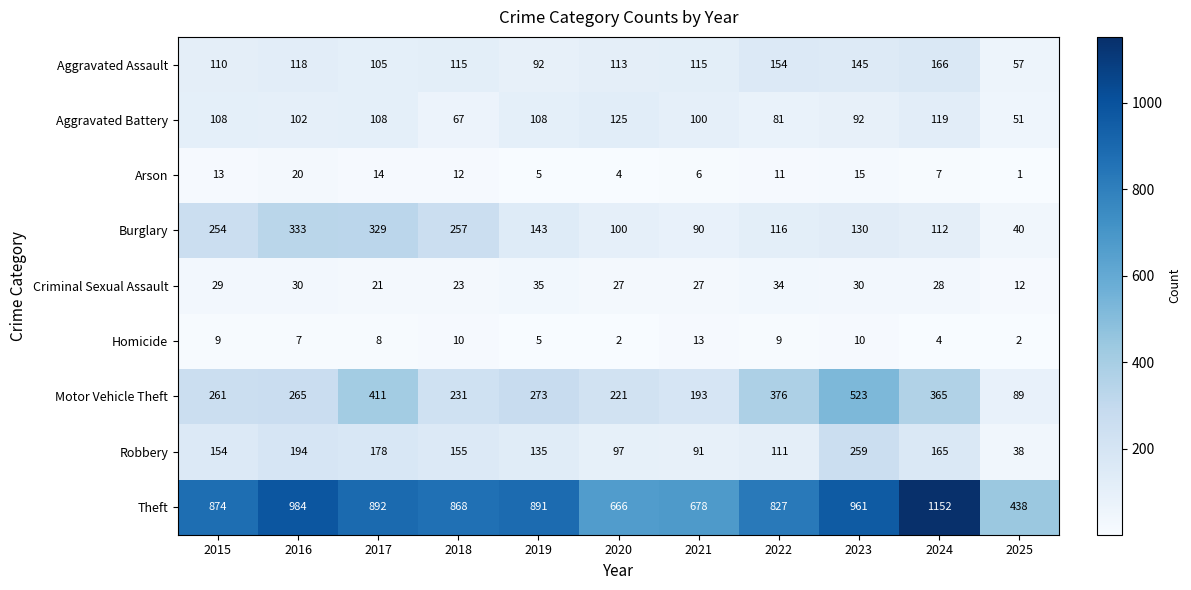

The Homicide series shows 3 at 2025. True or false?

False